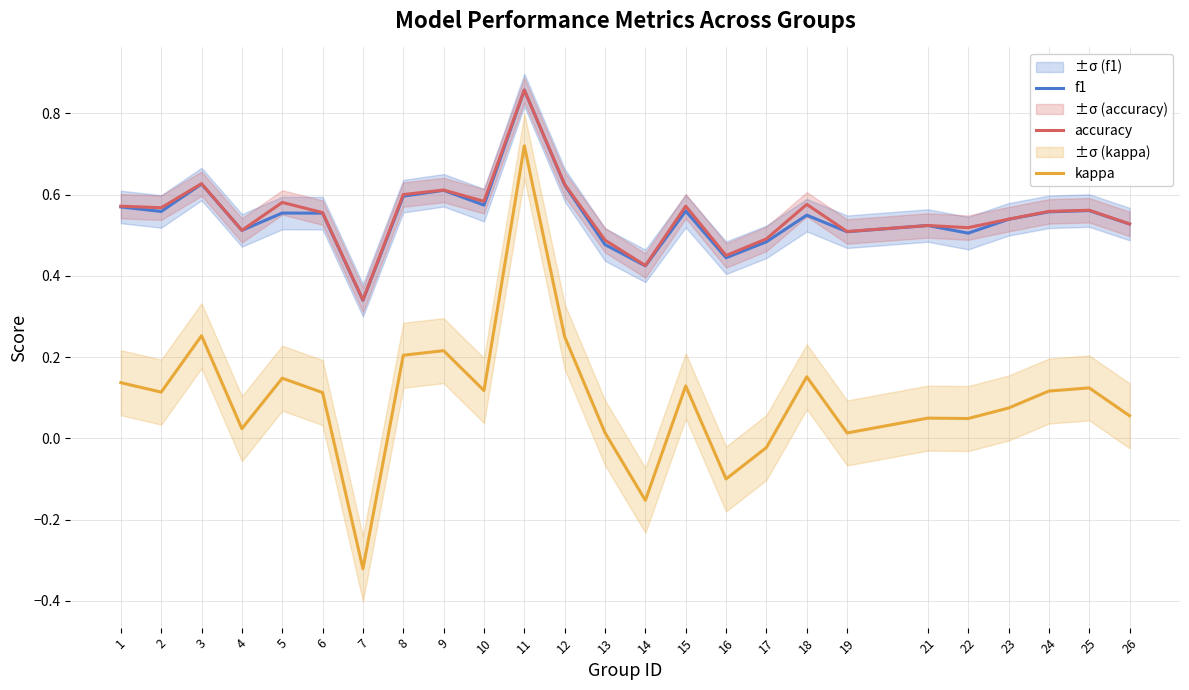

At how many categories does at least one series exceed 0?

25